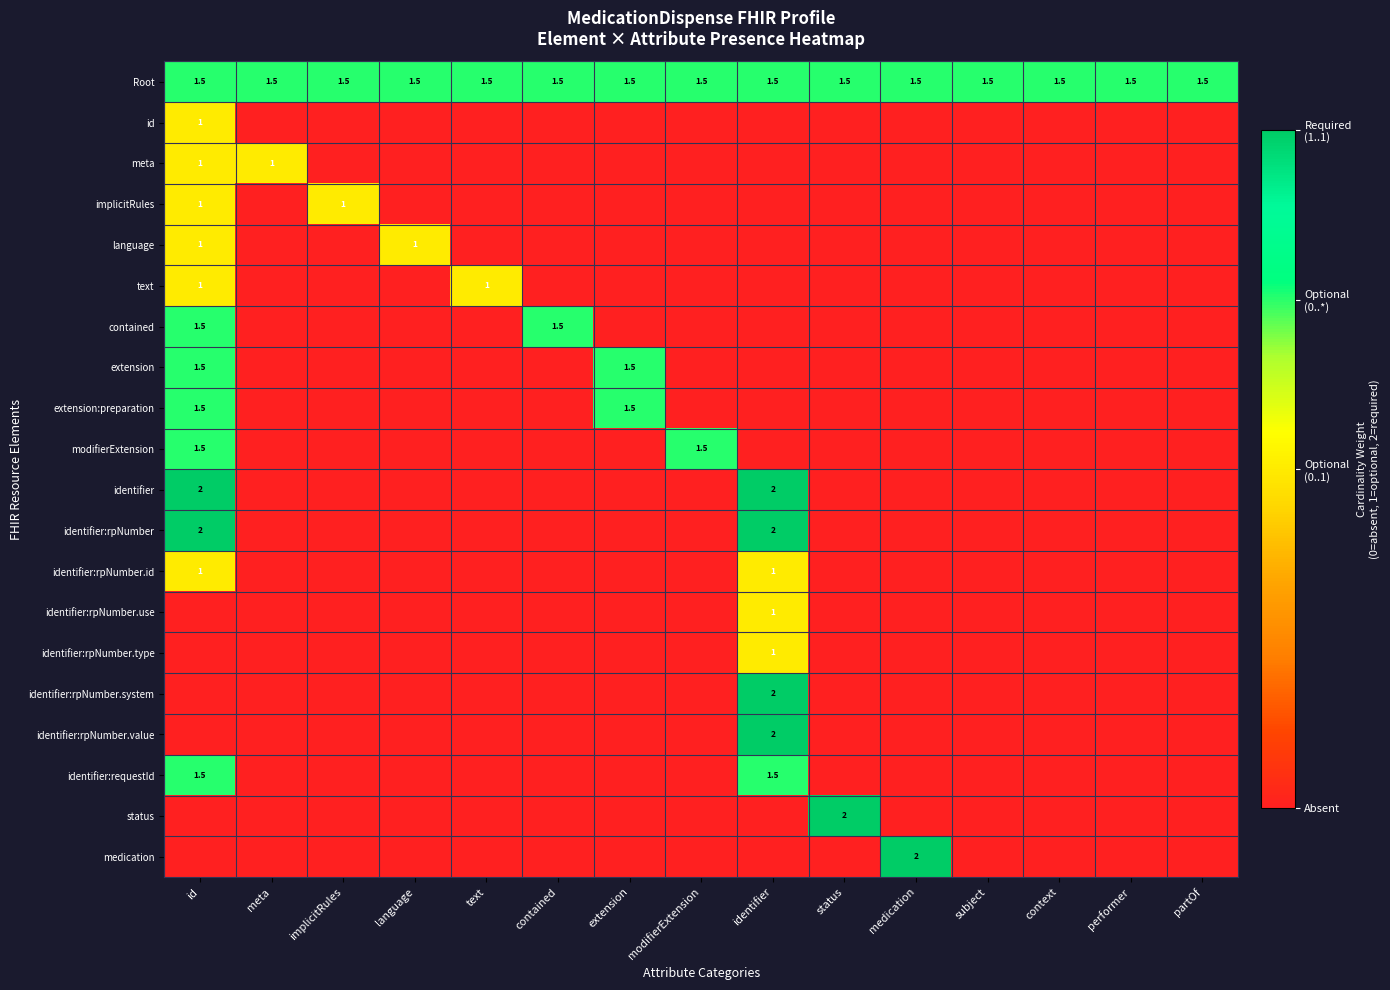

The value of identifier:rpNumber.value at identifier is 0.6. True or false?

False